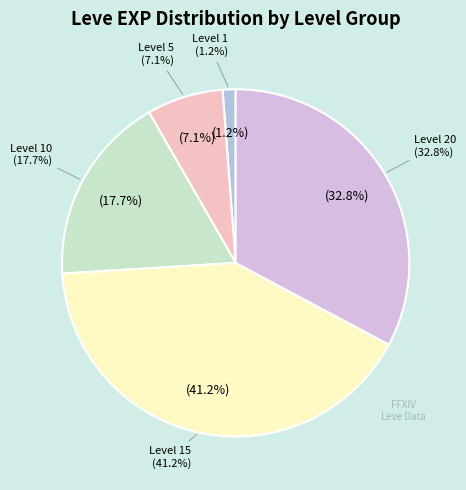

Is Amateur's Needle the majority of the pie?

No